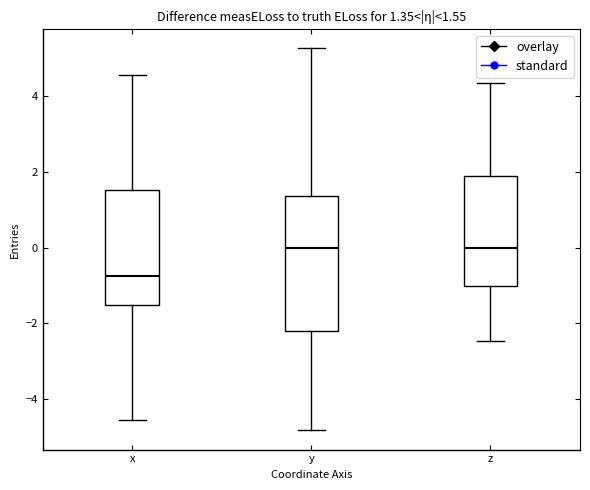

Which box is the tallest, from its lower edge to its upper edge?

y